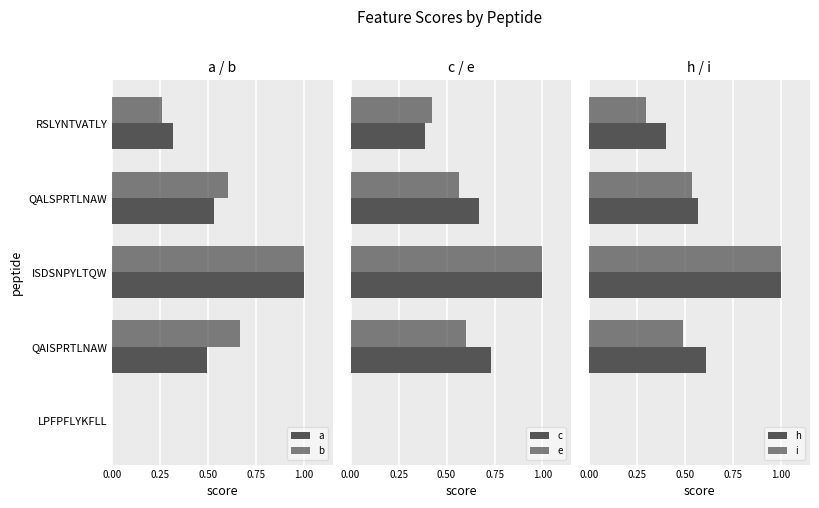

What is the total value across all series at QALSPRTLNAW?

3.5